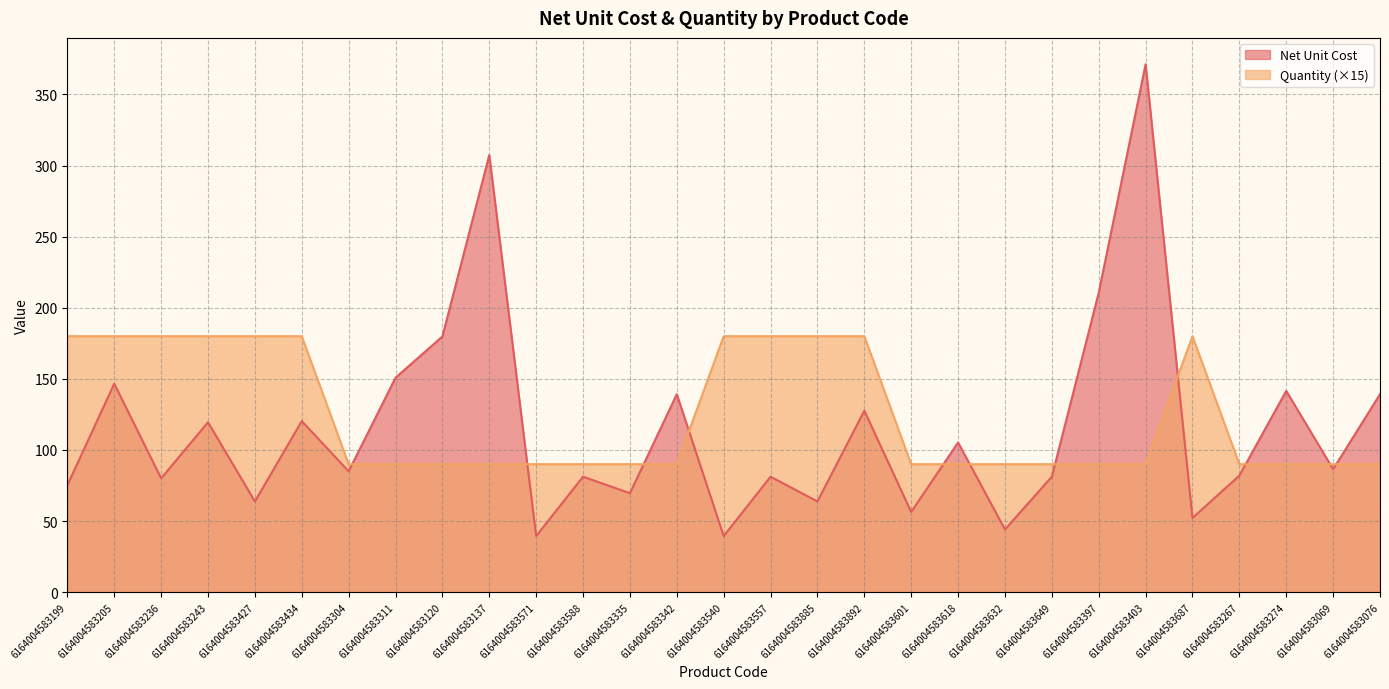

Which label corresponds to the smallest value in the chart?

6164004583571